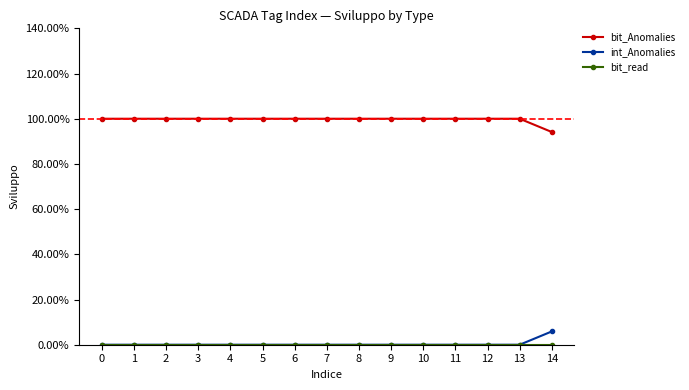

True or false: int_Anomalies and bit_Anomalies intersect in this chart.

False